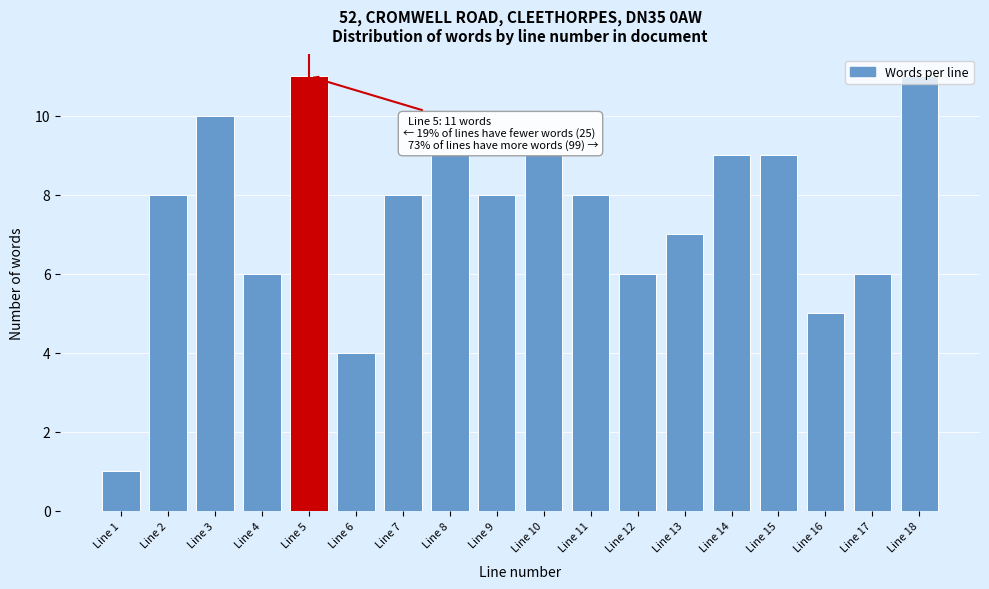

What is the value of the 12th bar from the left?

6